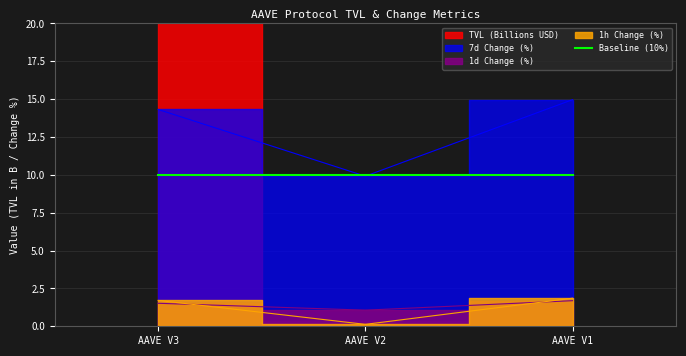

What is the value of the change_1h point at the 2nd from the left?

0.1